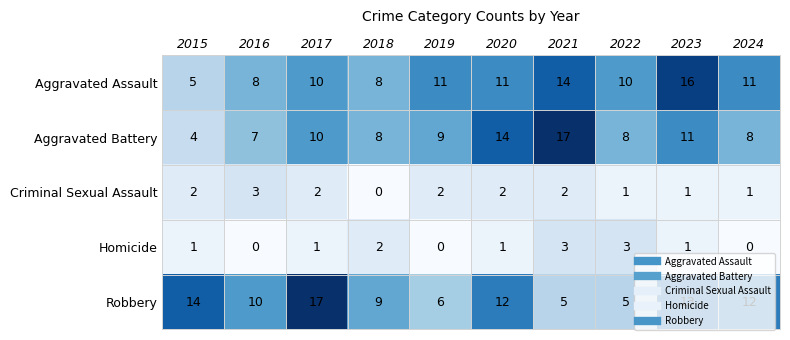

True or false: Aggravated Battery has a value of 3 at 2018.

False